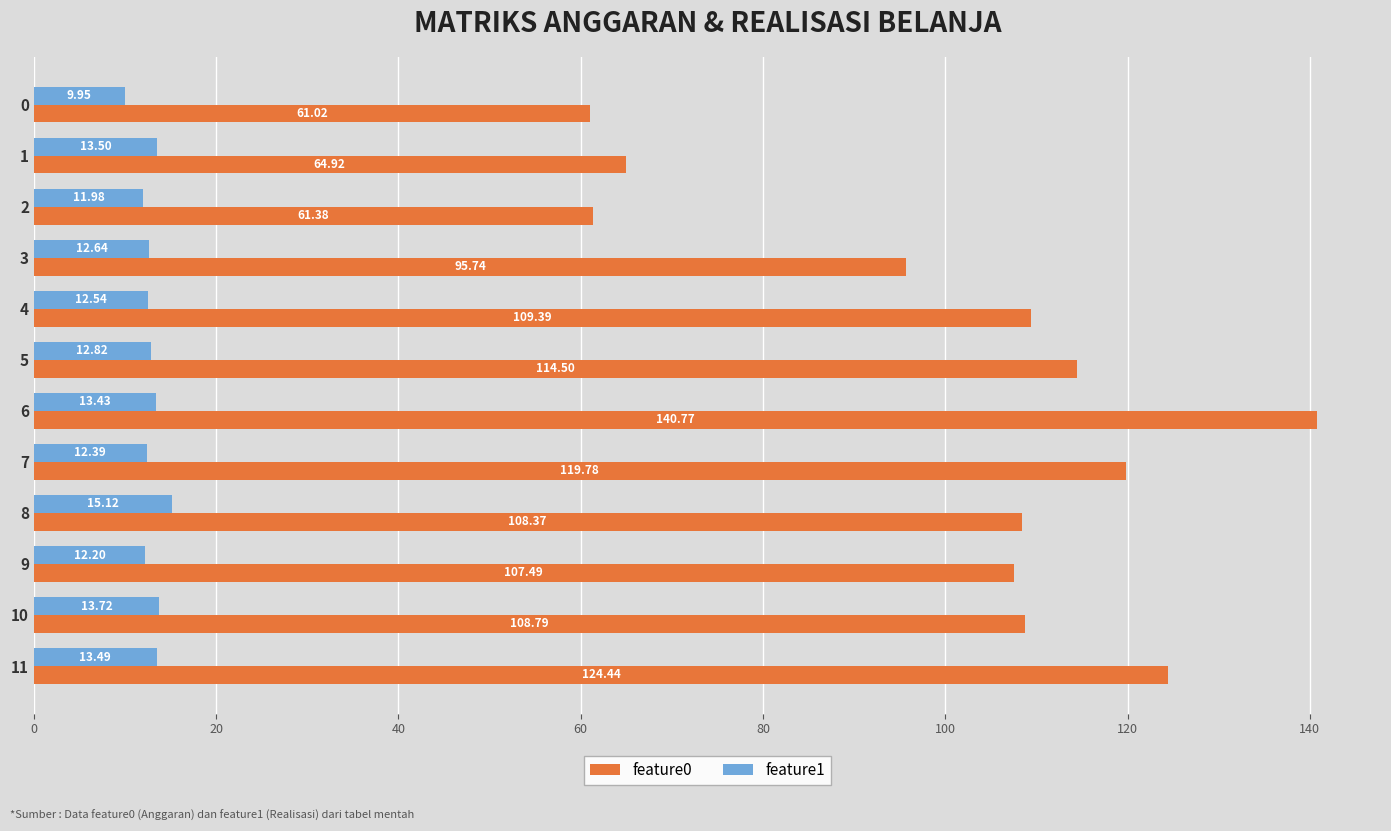

At which category is the sum across all series the highest?

6